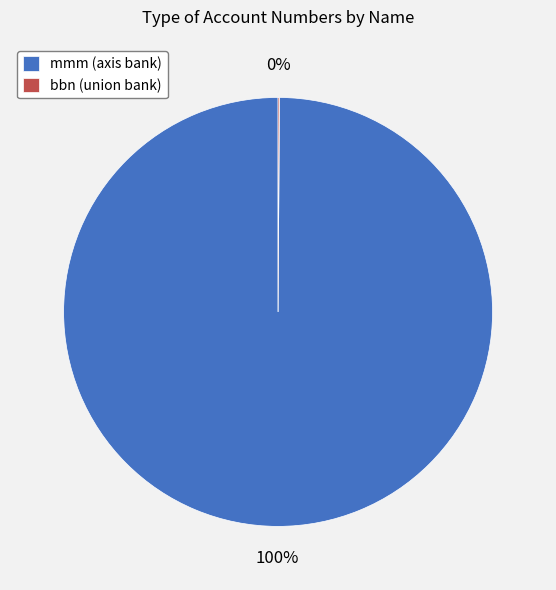

To the nearest percent, what is the average slice percentage?

50%